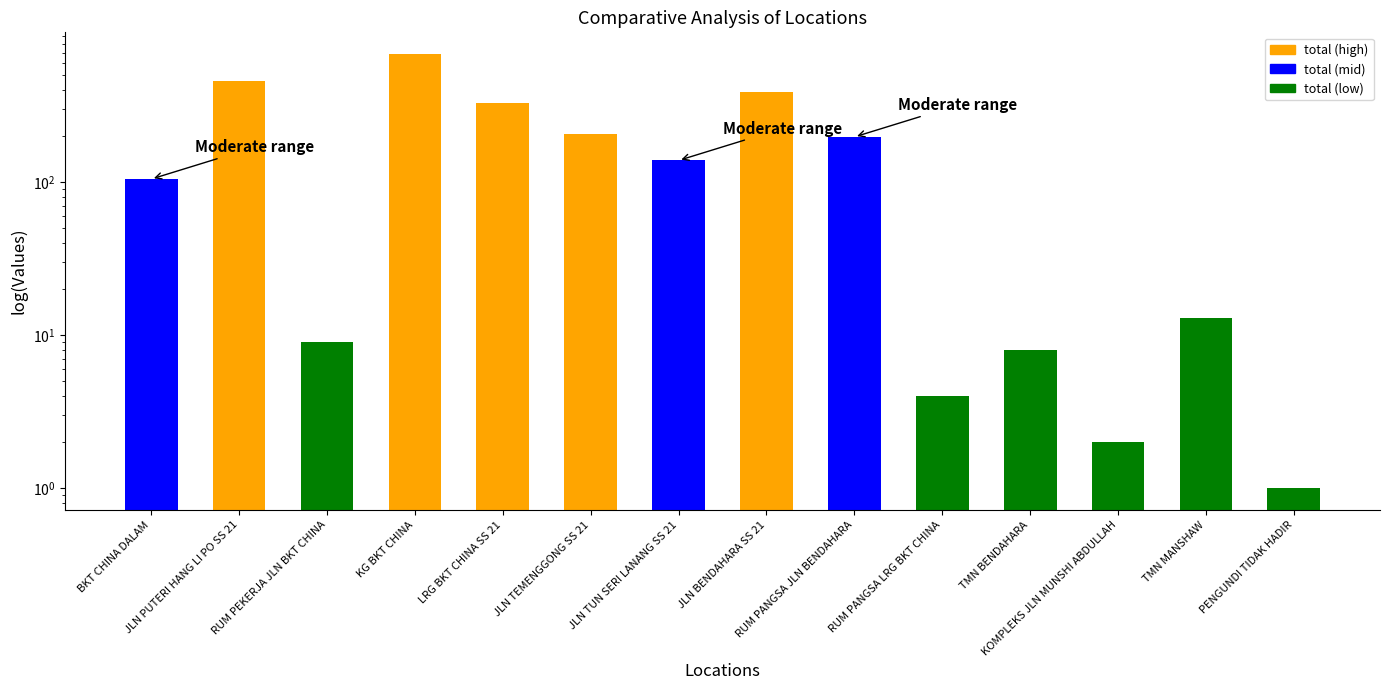

What is the average value?

182